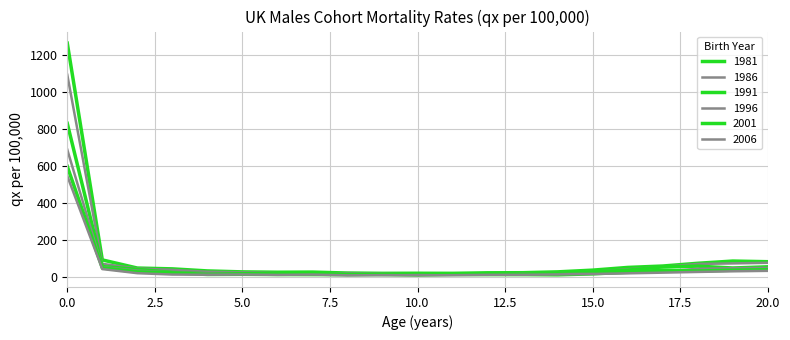

What is the sum of all 1981 values?

2065.3